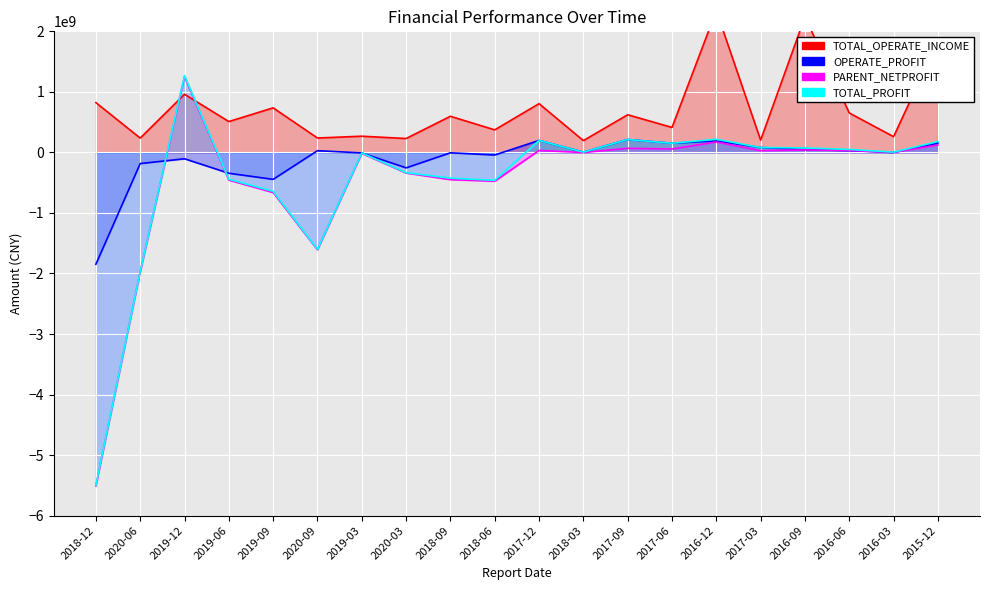

What is the difference between the second highest and second lowest values in the TOTAL_PROFIT series?

2185614560.4